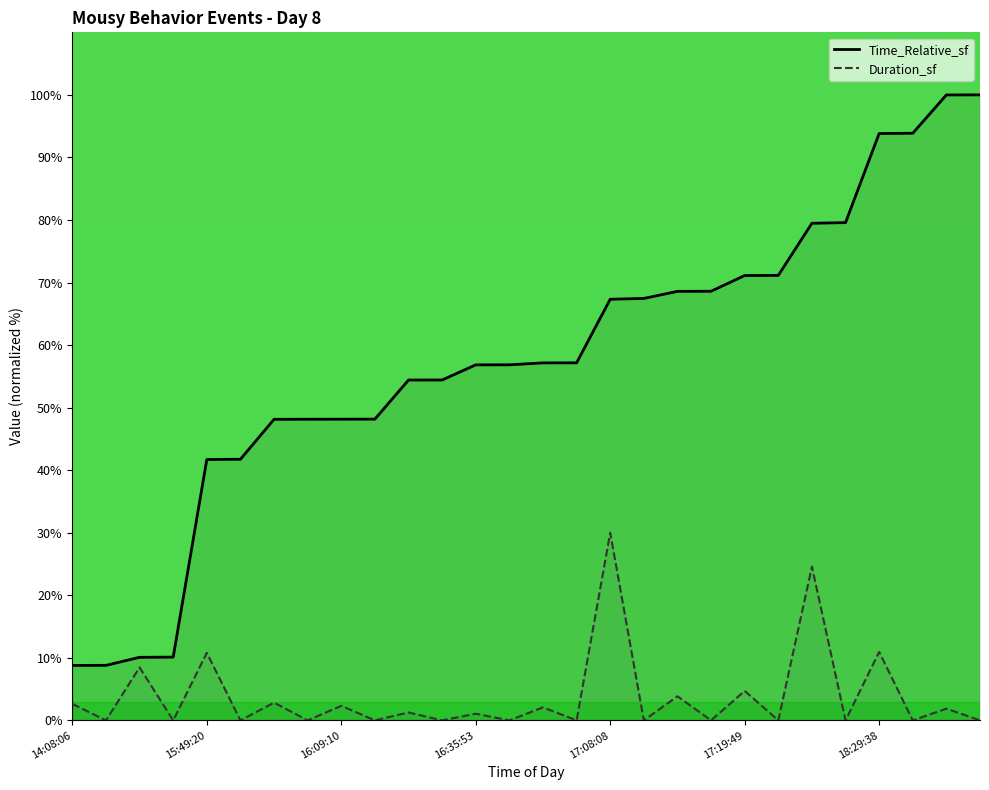

List the series in order of their overall mean, lowest first.

Duration_sf, Time_Relative_sf